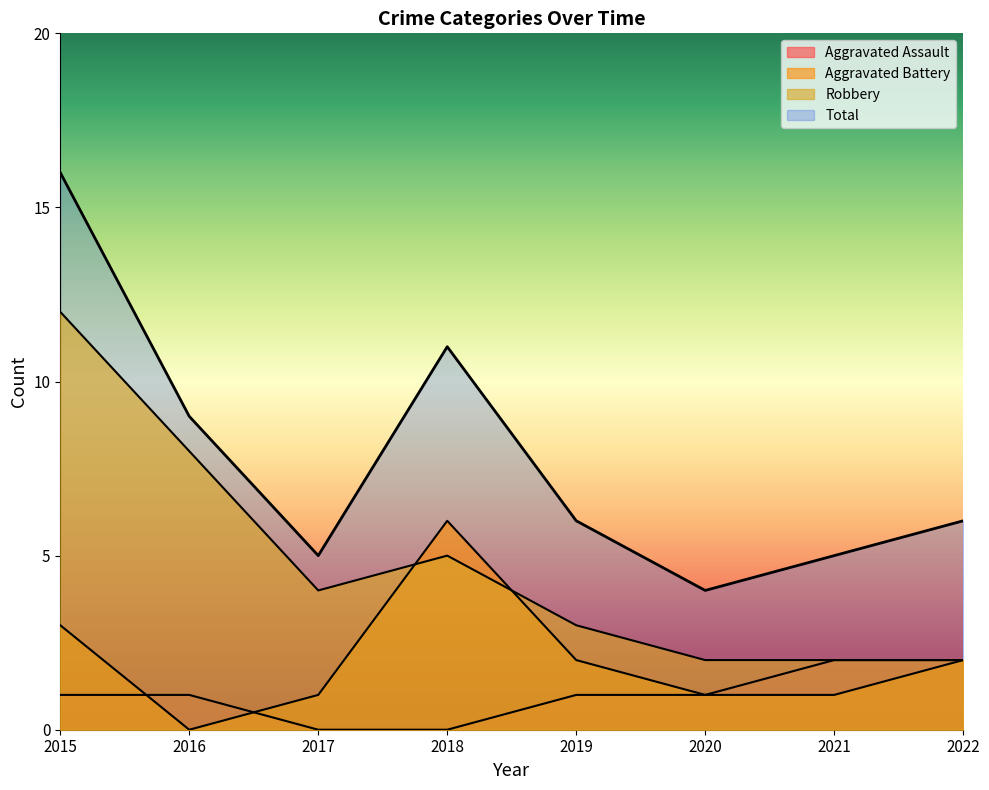

What is the difference between the maximum and second lowest values in the Total series?

11